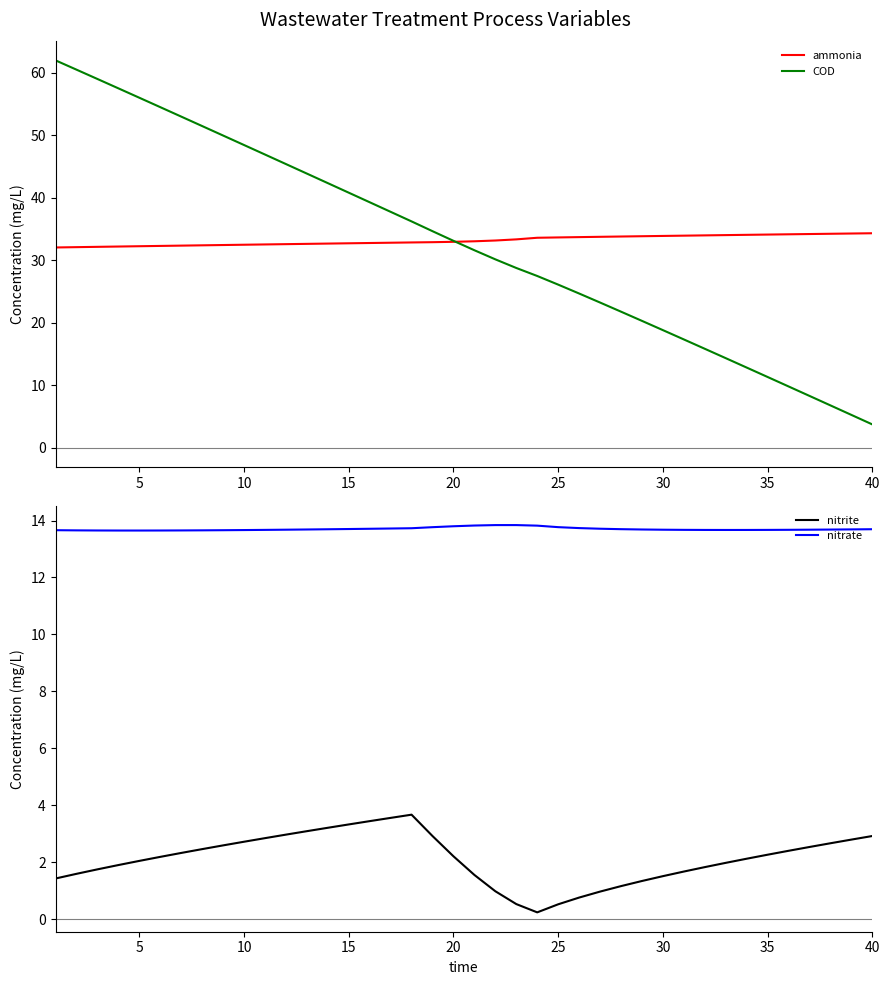

What is the highest value of the COD series?

62.0